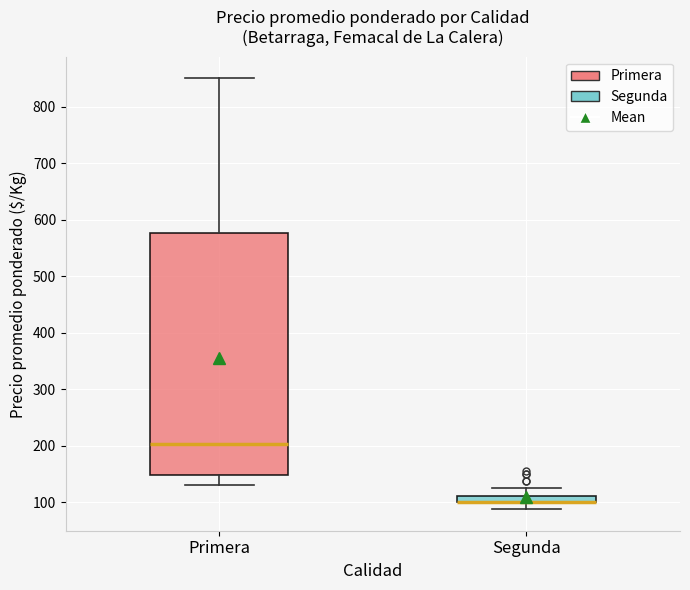

Comparing the boxes themselves (not the whiskers), which one is the tallest?

Primera